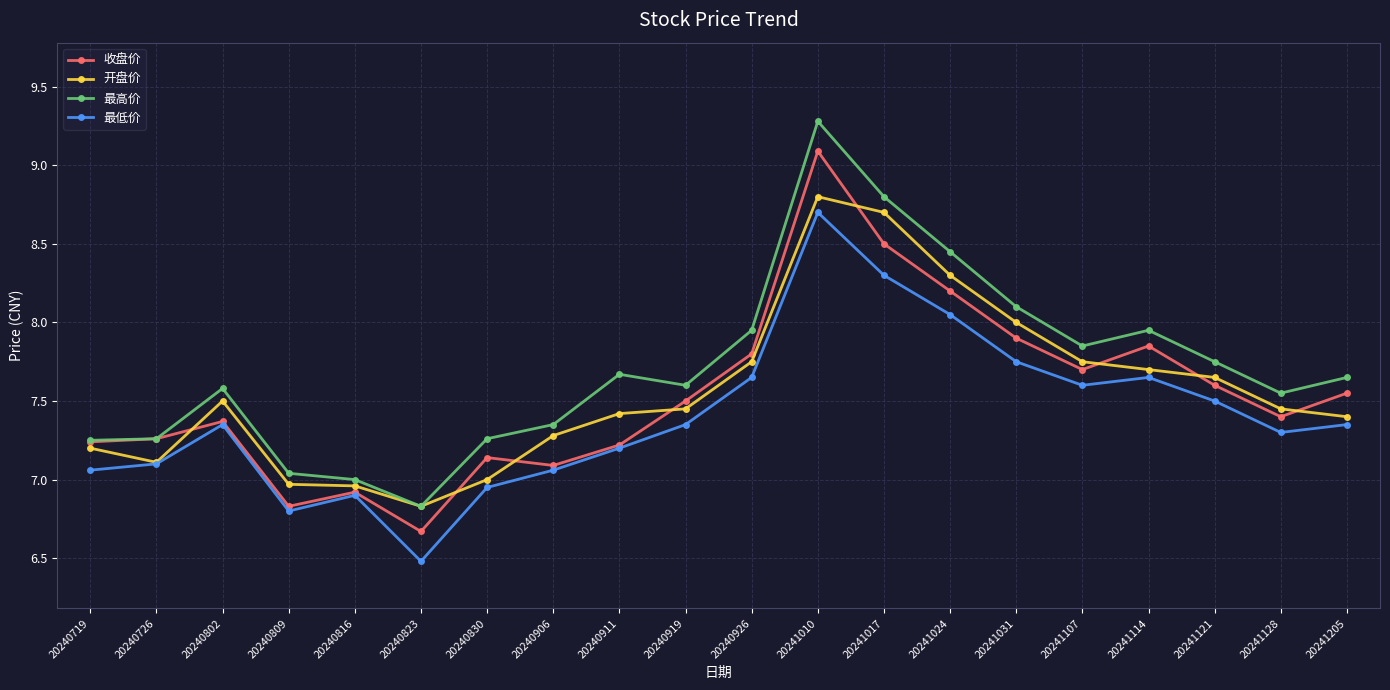

Is it true that 收盘价 equals 9.5 at 20240911?

False